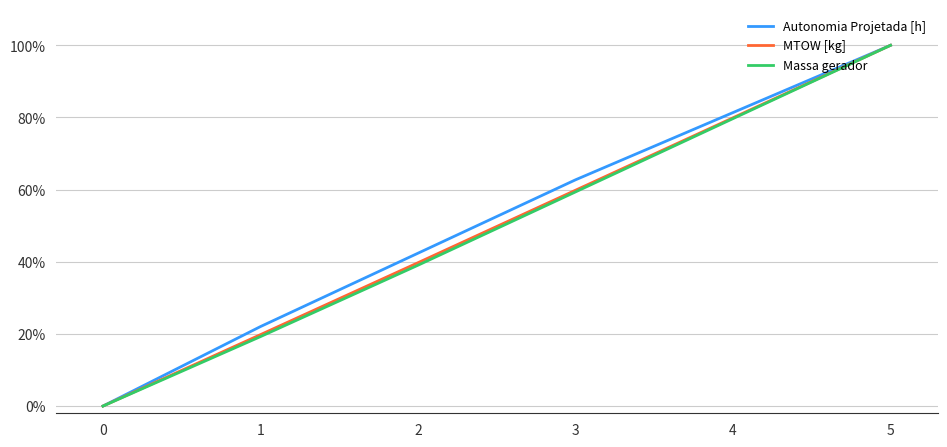

Reading right to left, extract all data points from this chart.

Autonomia Projetada [h]: 5=1.0	4=0.8	3=0.6	2=0.4	1=0.2	0=0.0
MTOW [kg]: 5=1.0	4=0.8	3=0.6	2=0.4	1=0.2	0=0.0
Massa gerador: 5=1.0	4=0.8	3=0.6	2=0.4	1=0.2	0=0.0